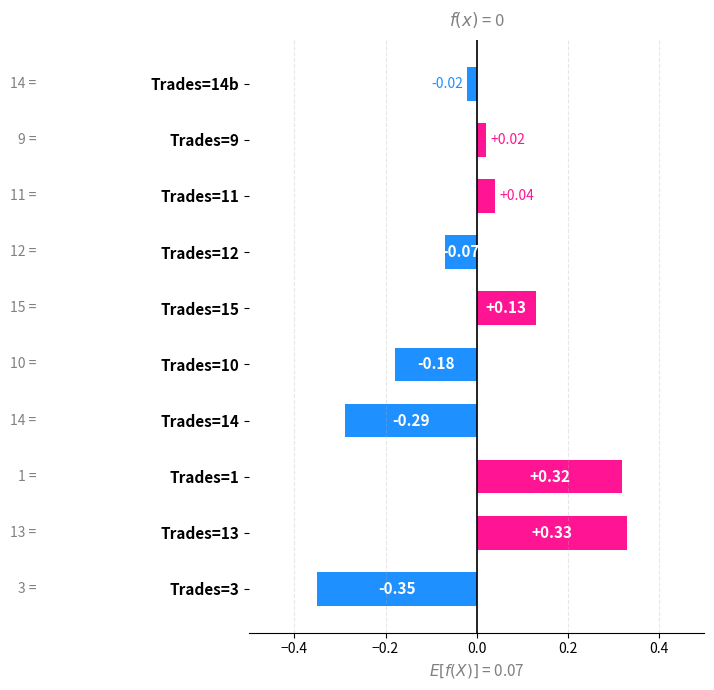

Rank the categories by value from highest to lowest.

Trades=13, Trades=1, Trades=15, Trades=11, Trades=9, Trades=14b, Trades=12, Trades=10, Trades=14, Trades=3